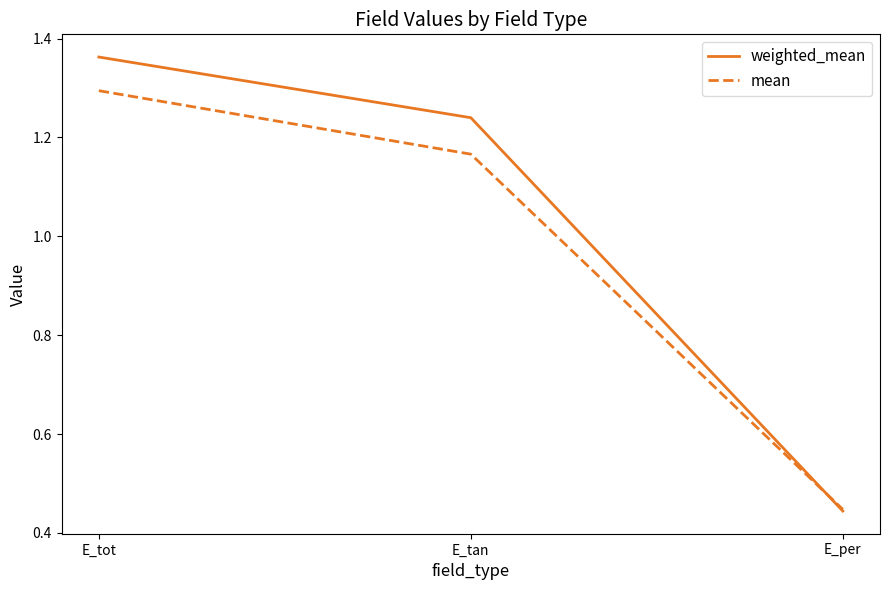

At which label is weighted_mean closest to 0?

E_per